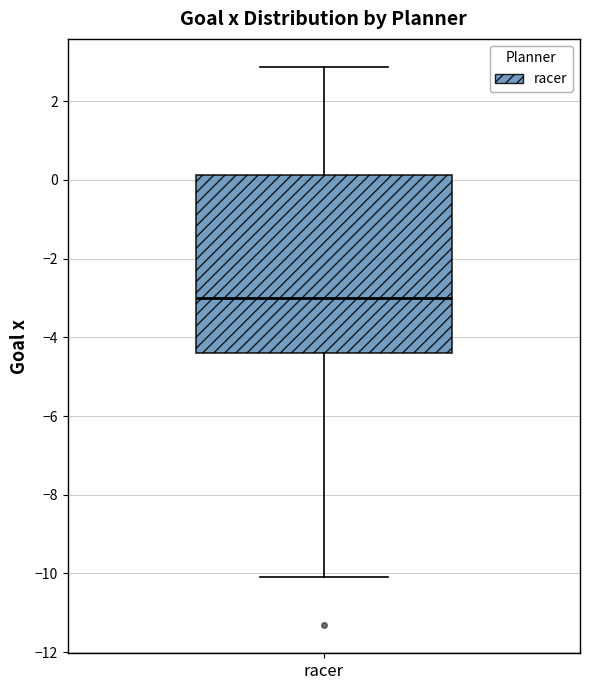

Read this box plot against the y-axis: the position of the median line, the range covered by the box, and the ends of both whiskers. The values are not printed on the chart, so give them approximately, as read against the axis.

median -3.0, box -4.4 to 0.2, whiskers -10.0 to 2.8